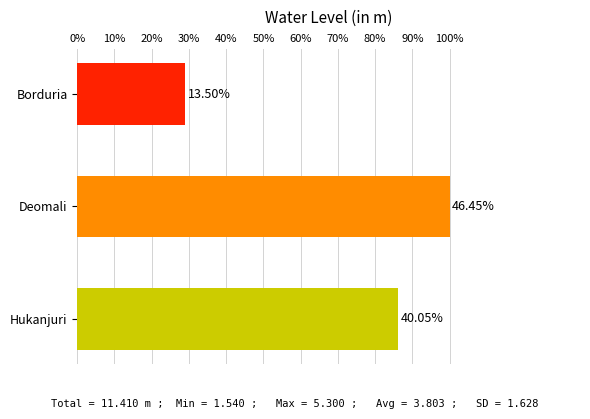

What is the greatest value displayed?

5.3